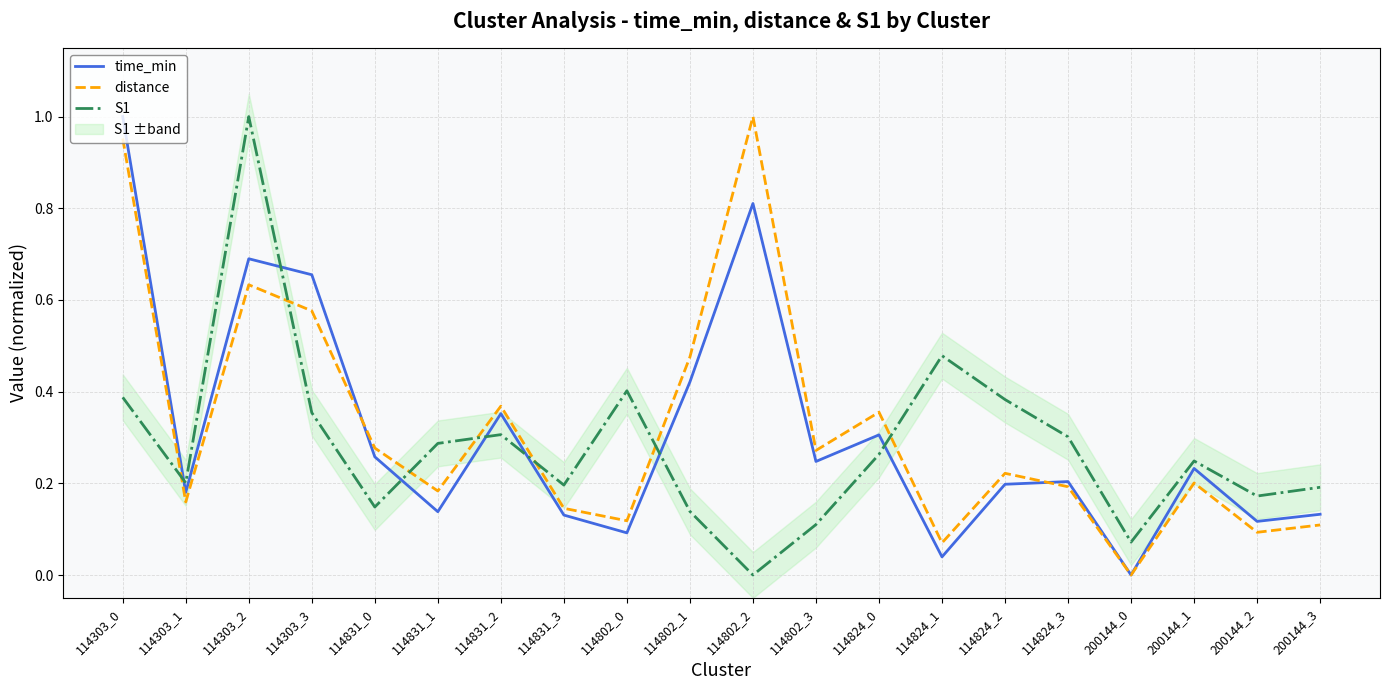

Rank the series at 114831_3 from lowest to highest value.

time_min, distance, S1